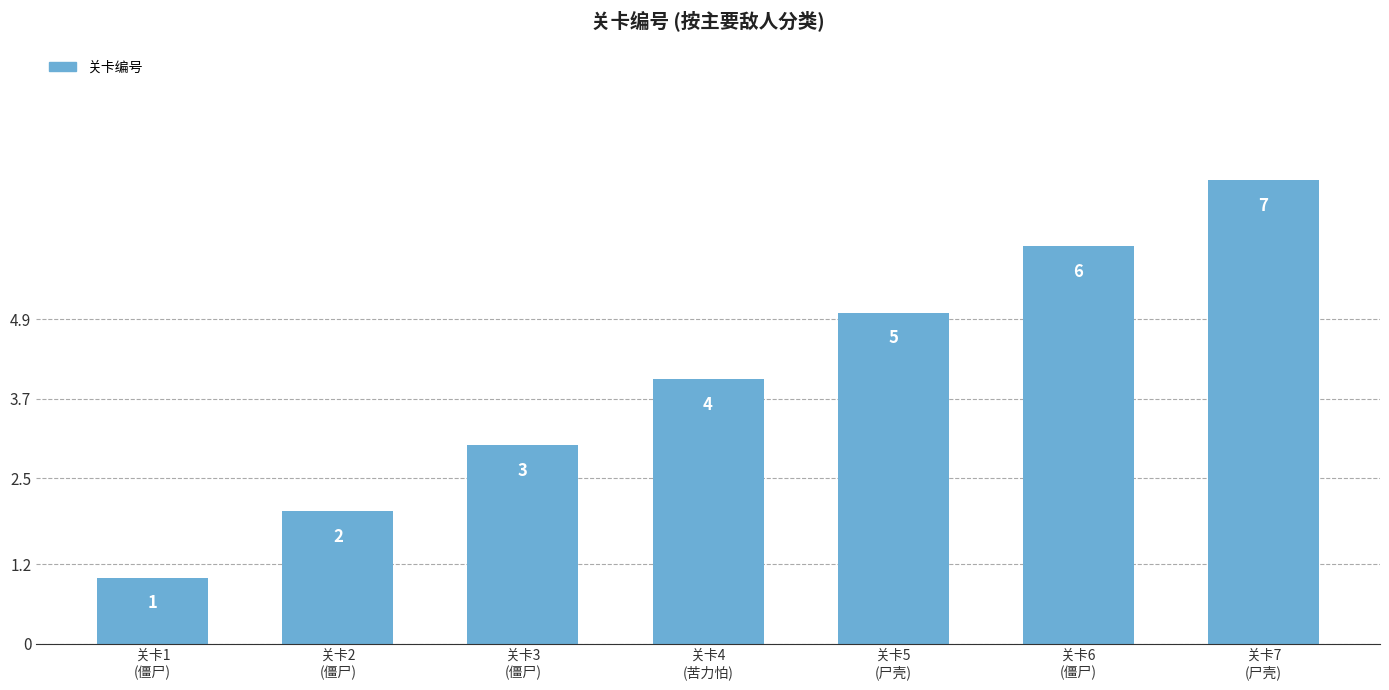

How many values are below 4?

3